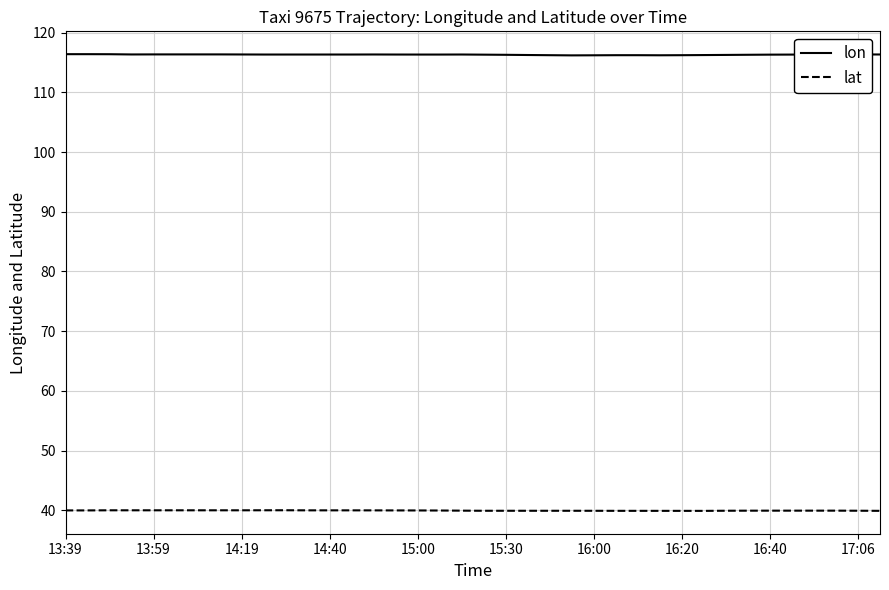

Rank the series by their maximum value, from highest to lowest.

lon, lat